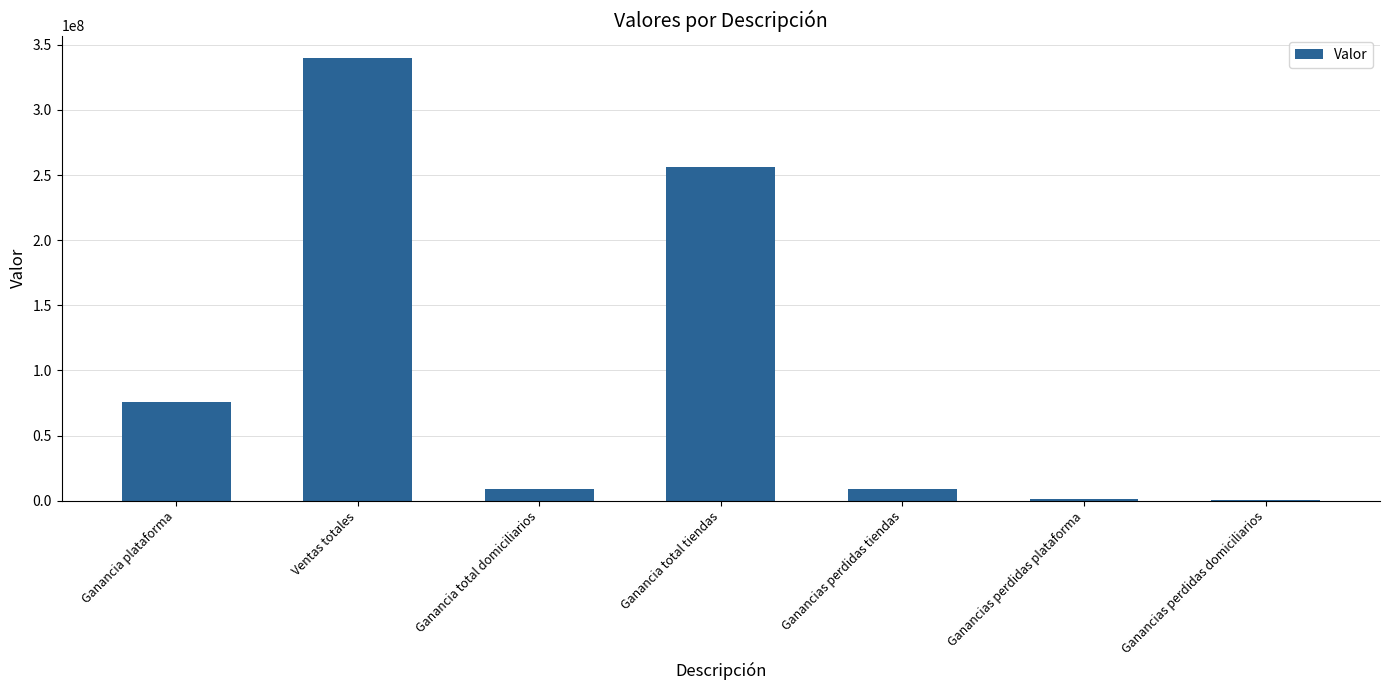

How many series are shown in this chart?

1